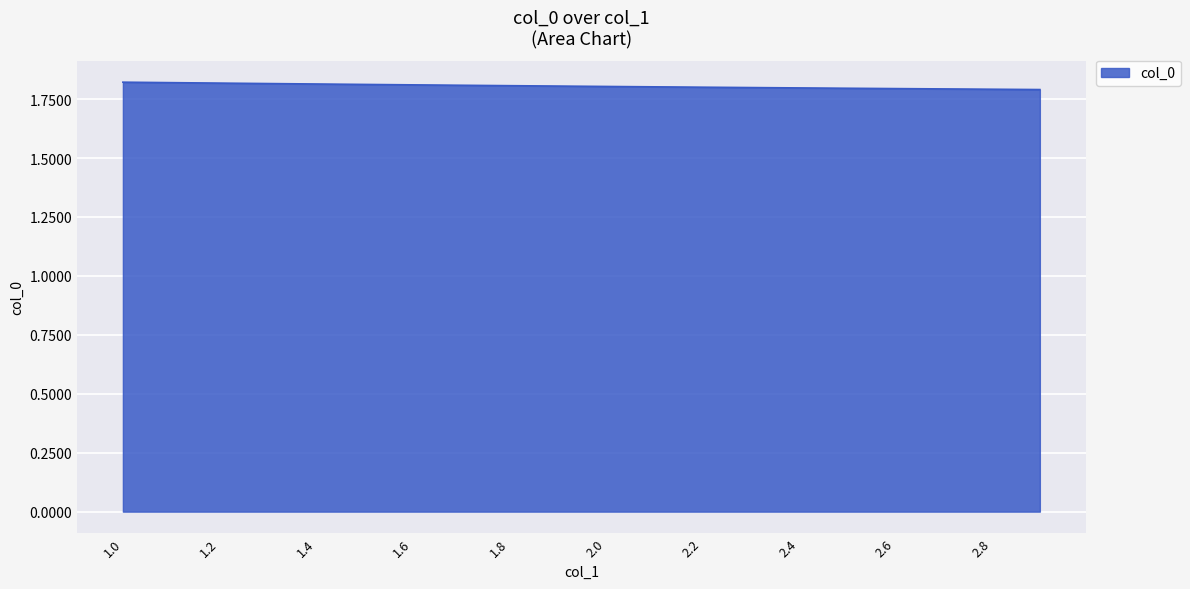

Does the chart display data point markers on the line(s)?

No